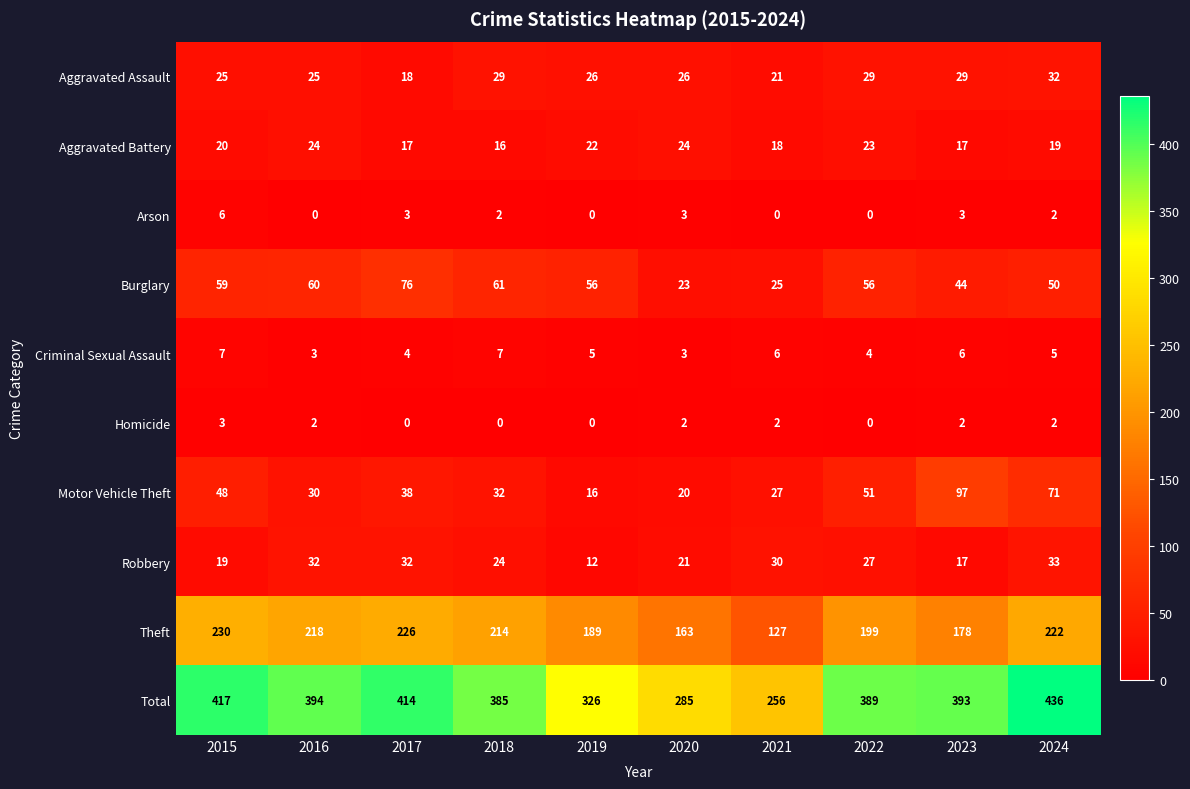

How many values in Arson are above zero?

6